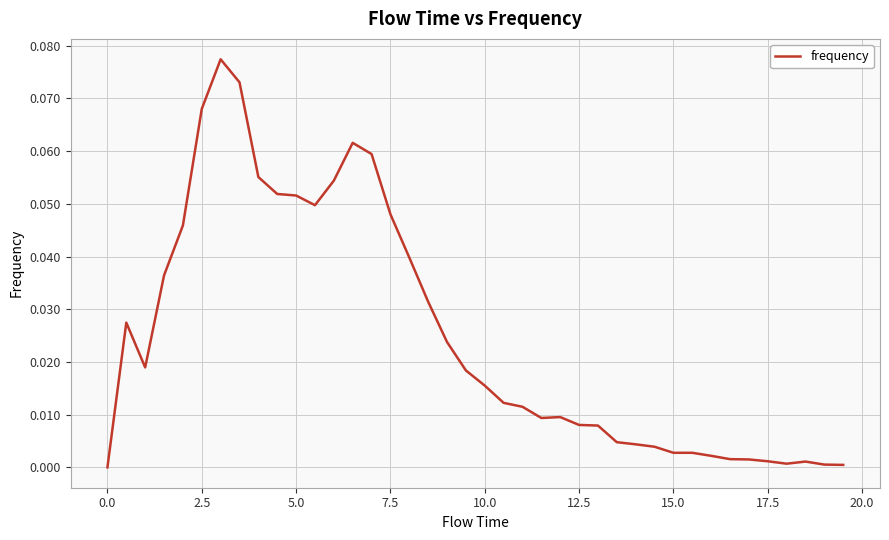

Is this an area chart (filled region under the line)?

No